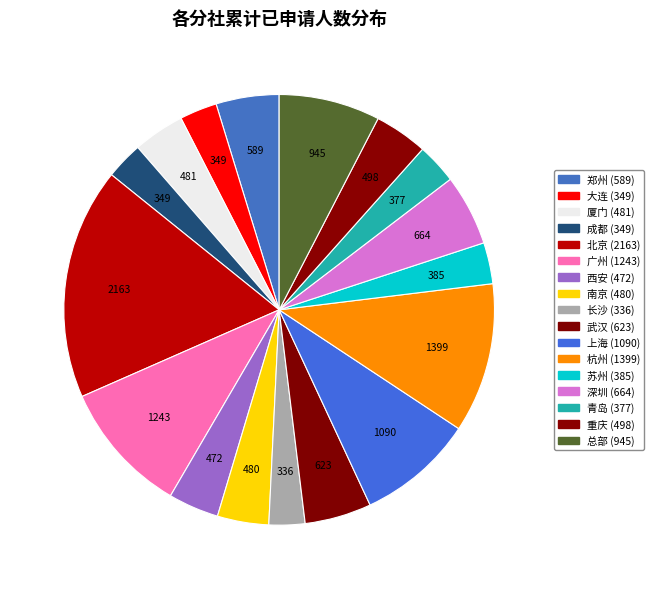

Which category has the smallest portion of the pie?

长沙